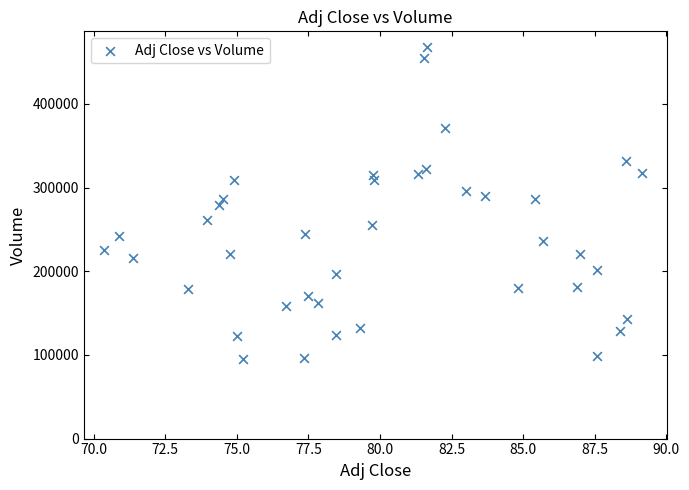

What is the range of Y values (max minus min)?

372700